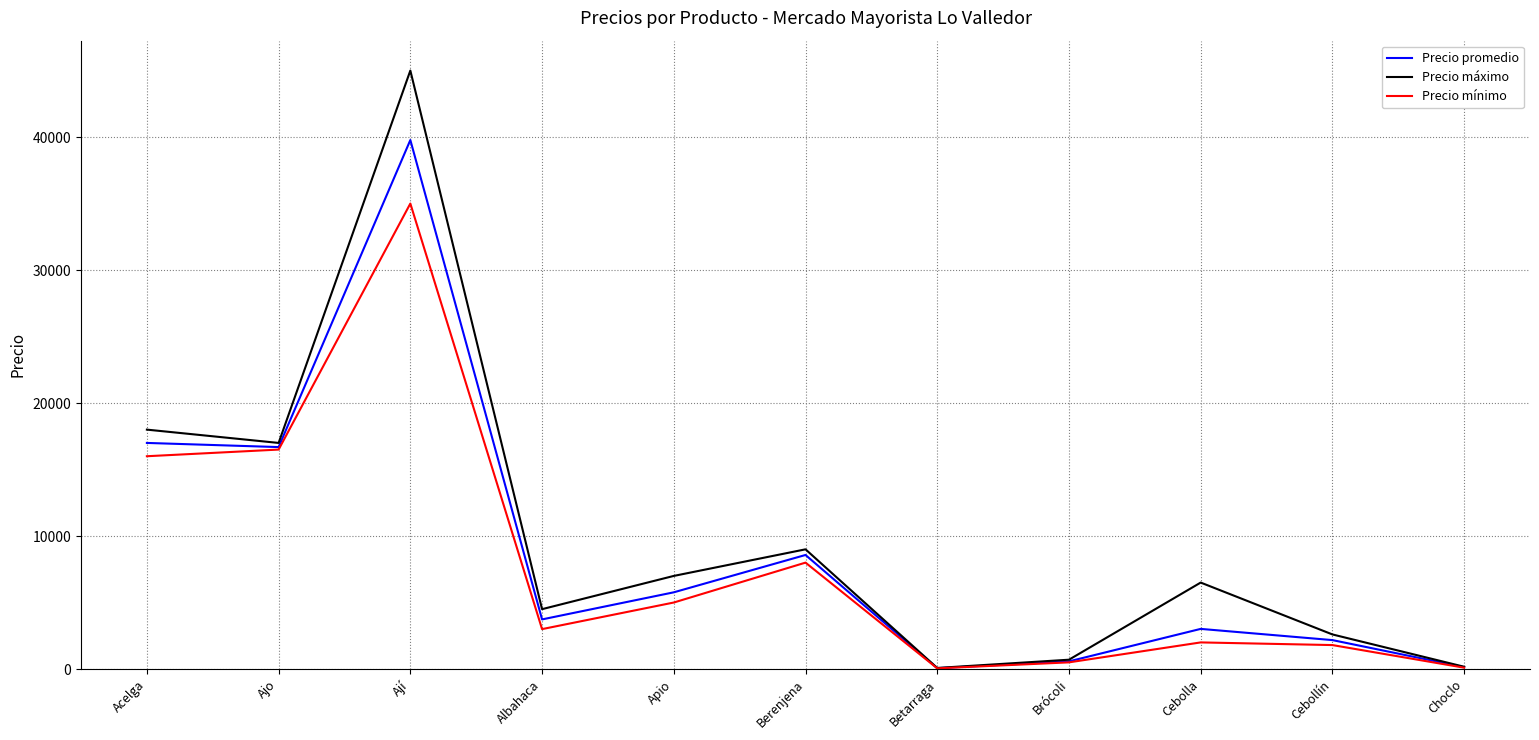

What is the total value across all series at Cebollín?

6574